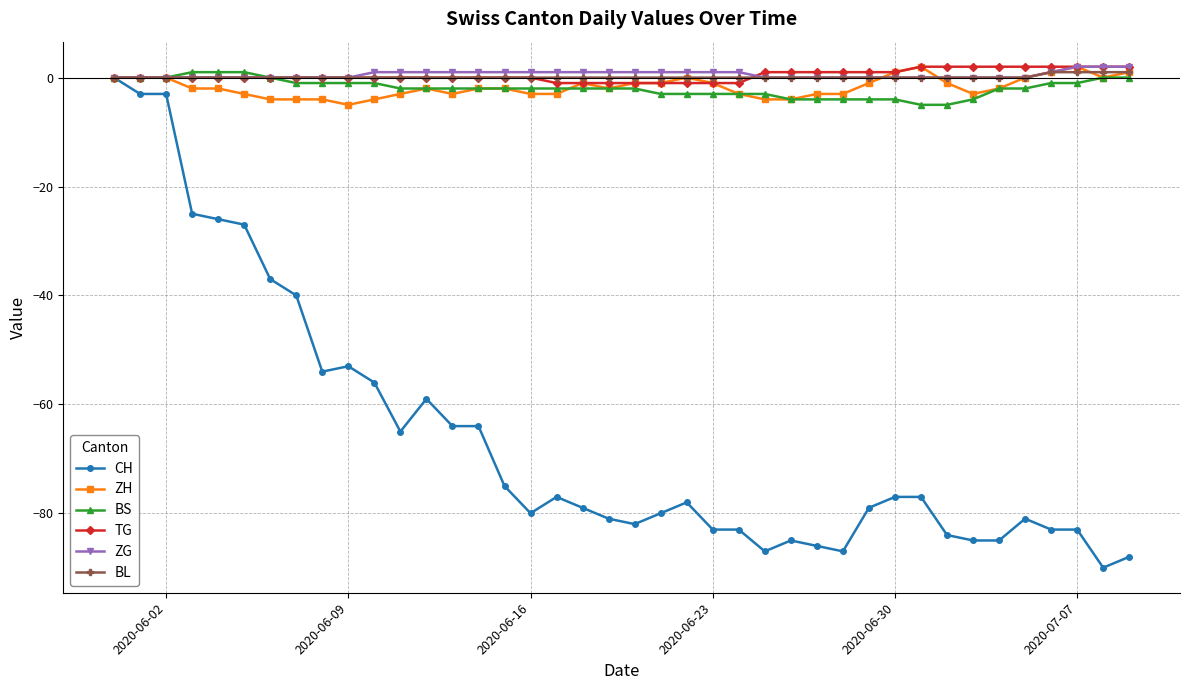

True or false: TG and ZG cross at least once.

True